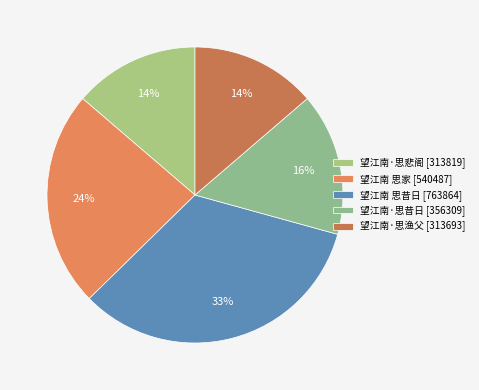

How much of the chart is everything except 望江南 思昔日?

66.6%